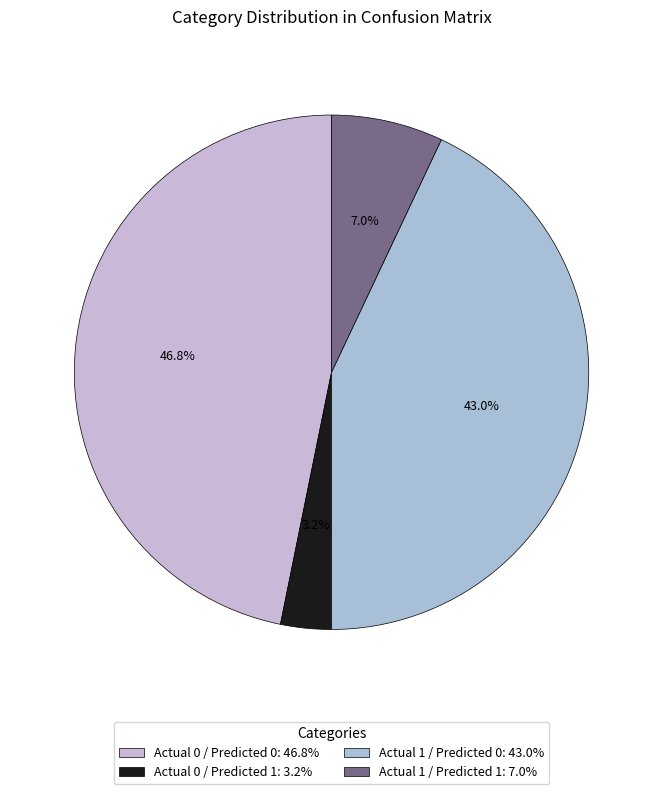

To the nearest percent, what percentage of the pie is Actual 0 / Predicted 0?

47%